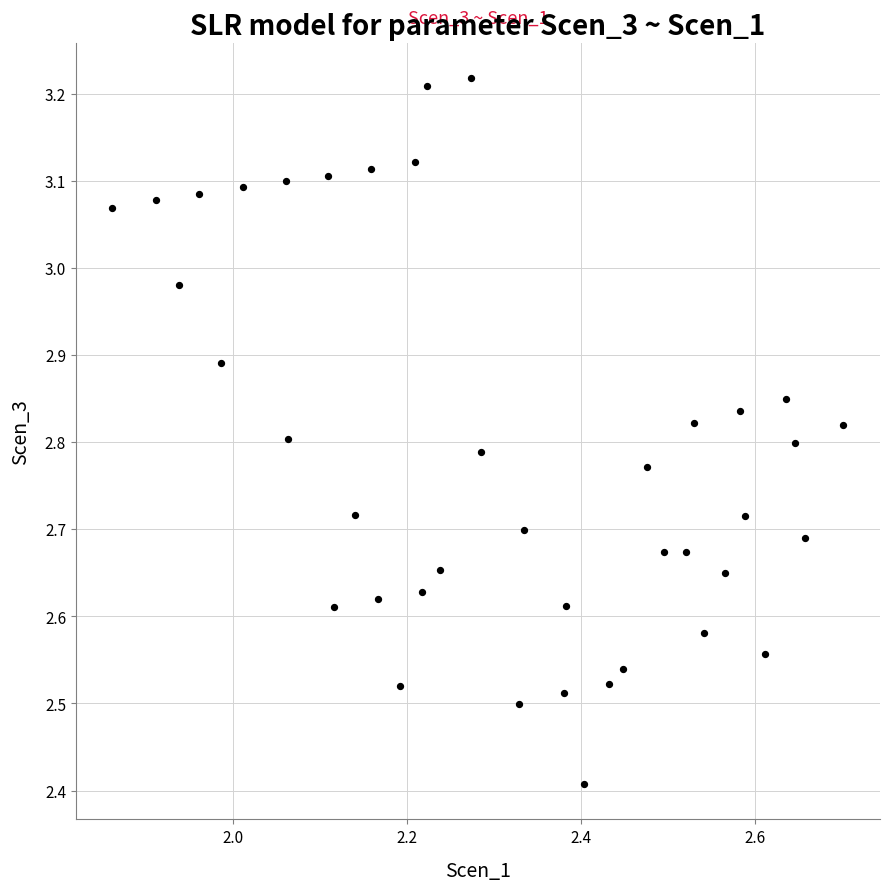

What is the range of Y values (max minus min)?

0.8